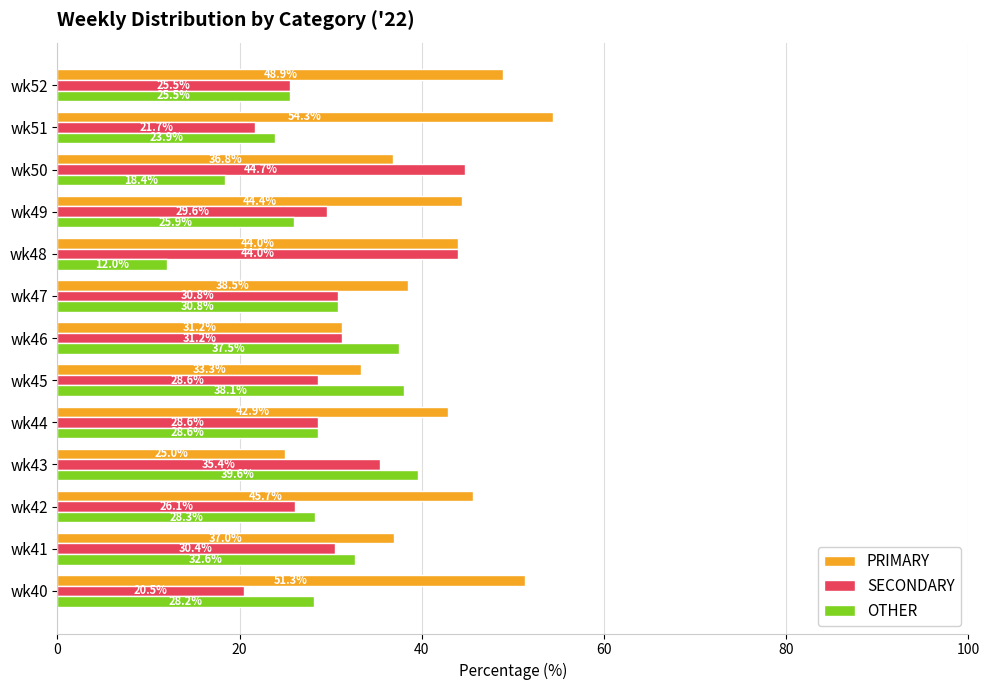

What is the difference between the highest and lowest values at wk51?

32.6